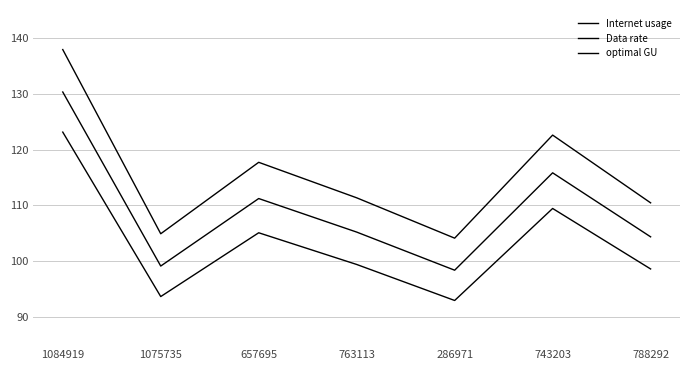

At which label does optimal GU reach its peak?

1084919